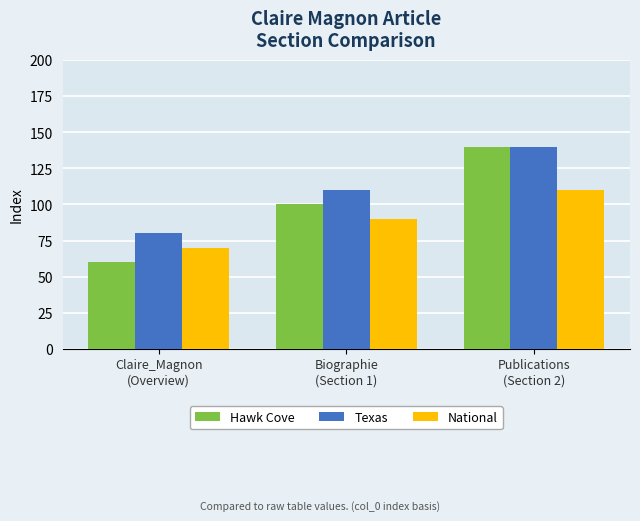

Is it true that National equals 152 at Publications
(Section 2)?

False